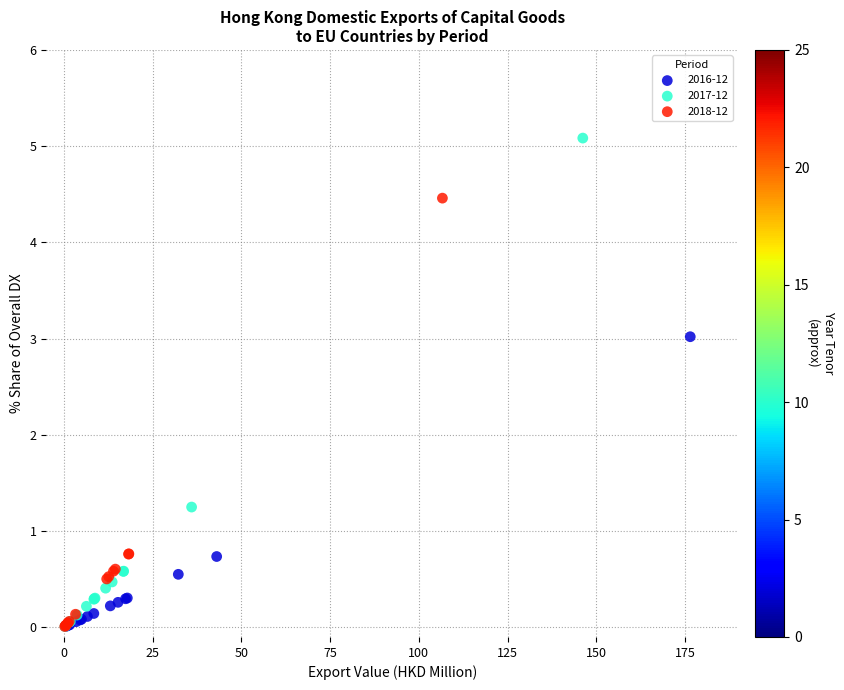

Which series has the widest spread of Y values?

2017-12